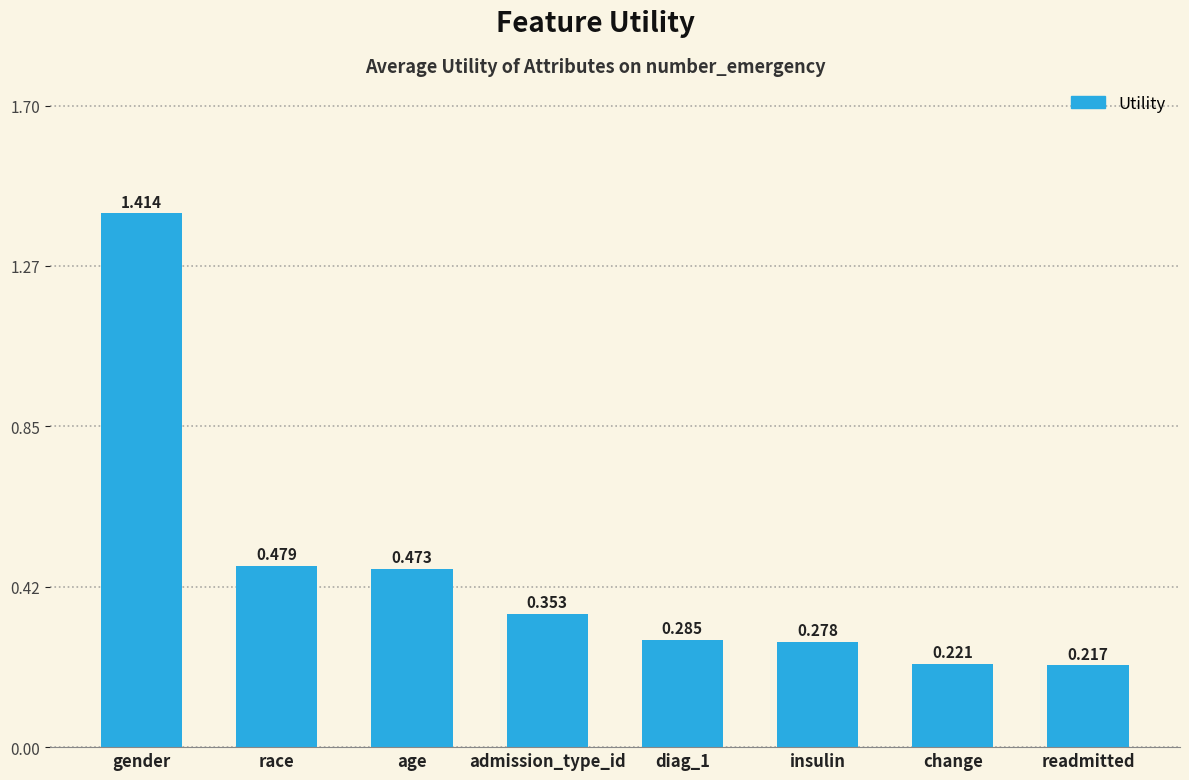

What is the sum of all values?

3.7